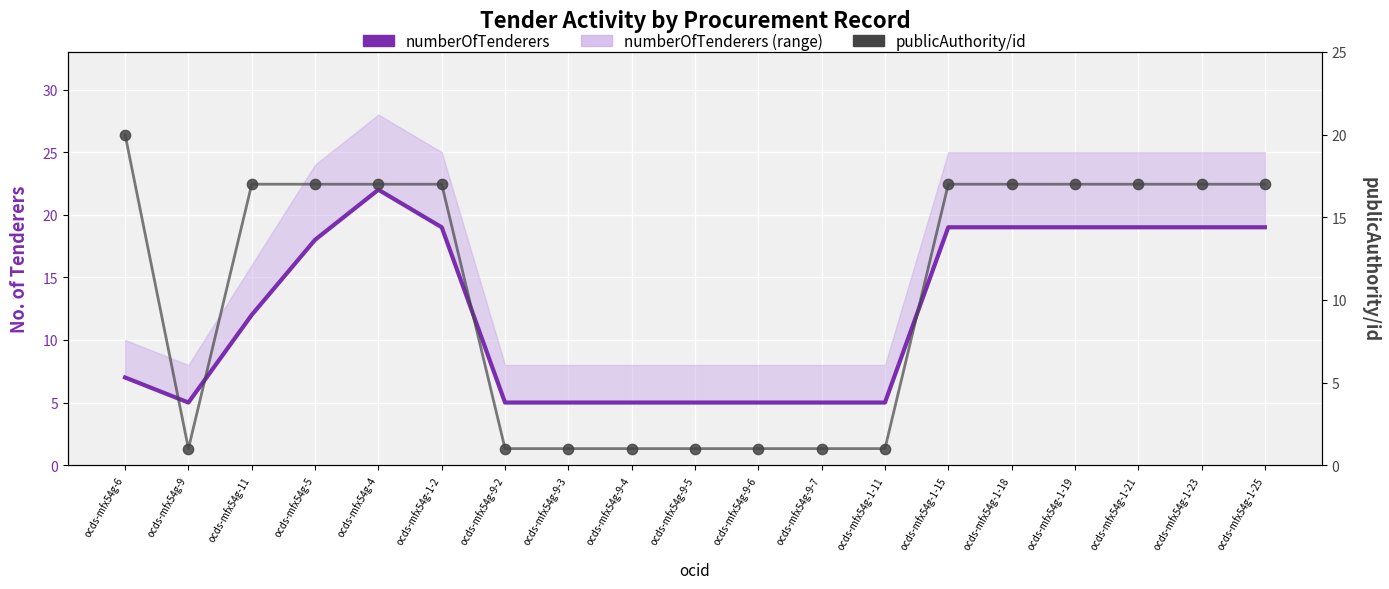

Which series contains the lowest Y value?

publicAuthority/id